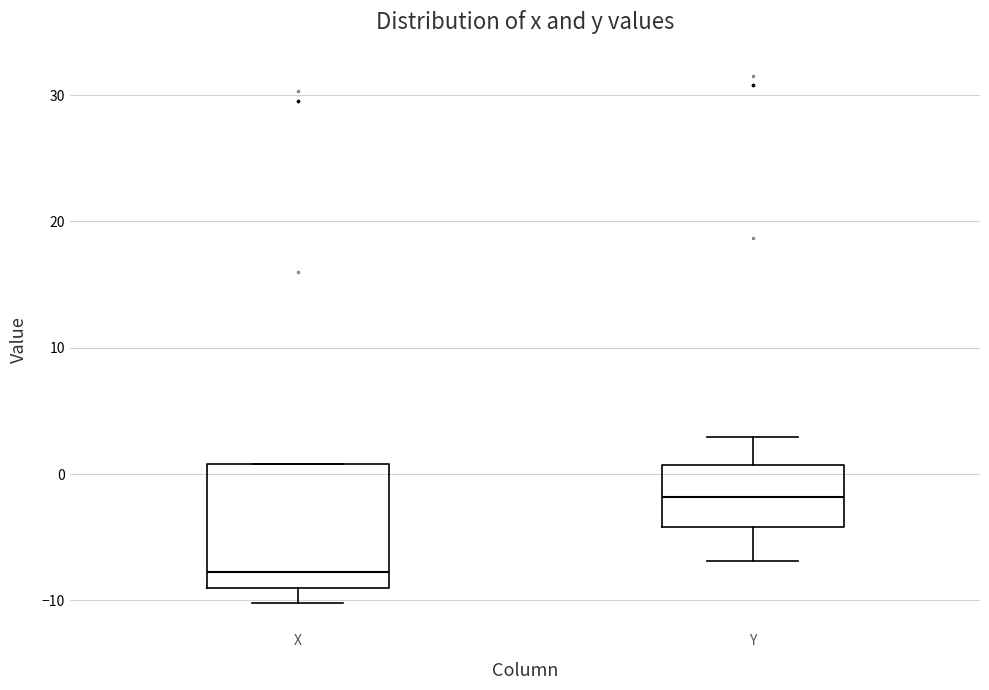

Where does the lower whisker of the box for Y end on the y-axis? The values are not printed on the chart, so give them approximately, as read against the axis.

-7